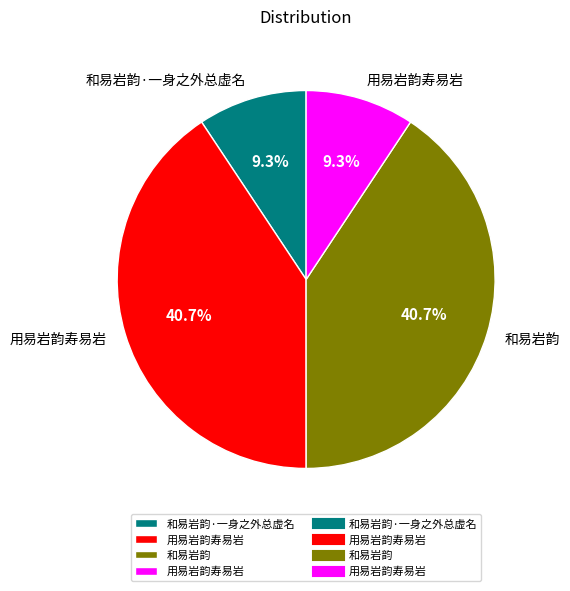

How many segments does this pie chart have?

4